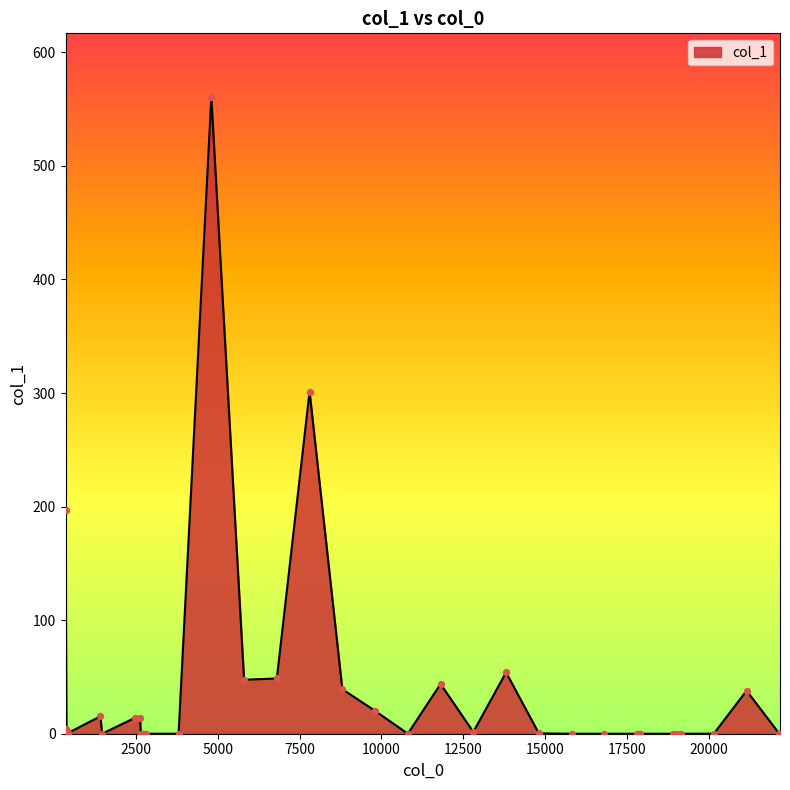

What is the greatest value displayed?

560.7